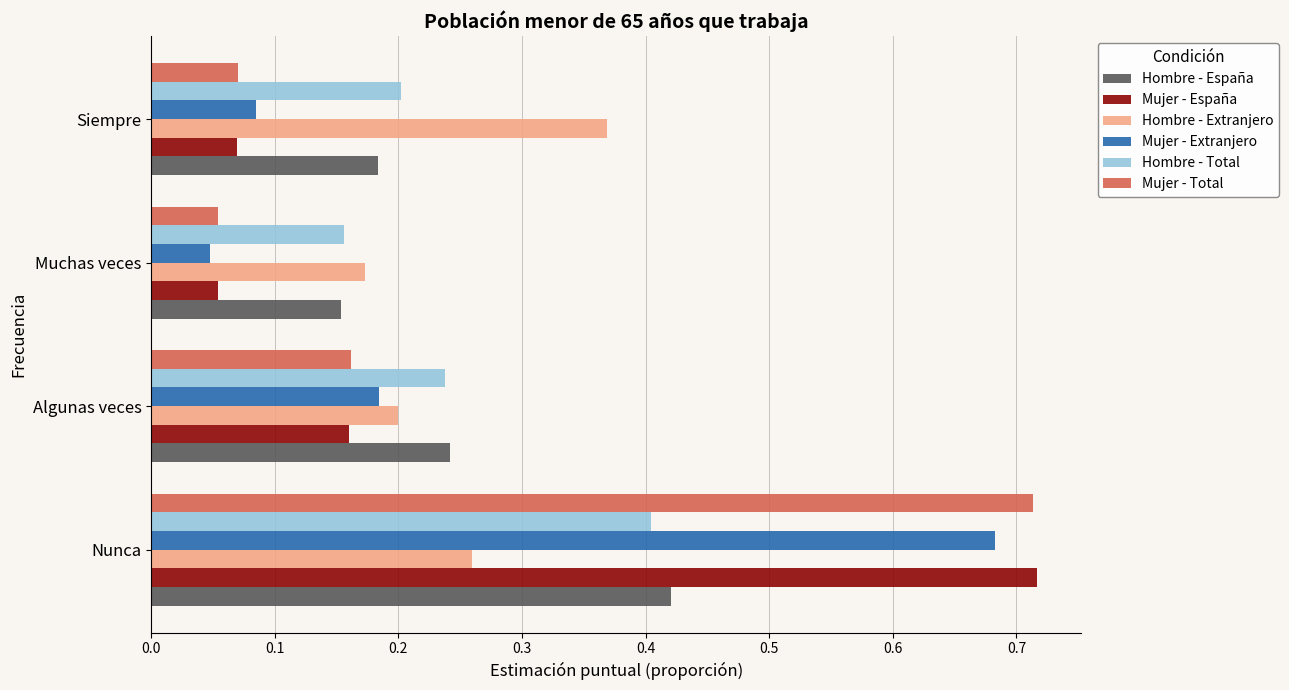

At which label does Mujer - Extranjero reach its minimum?

Muchas veces